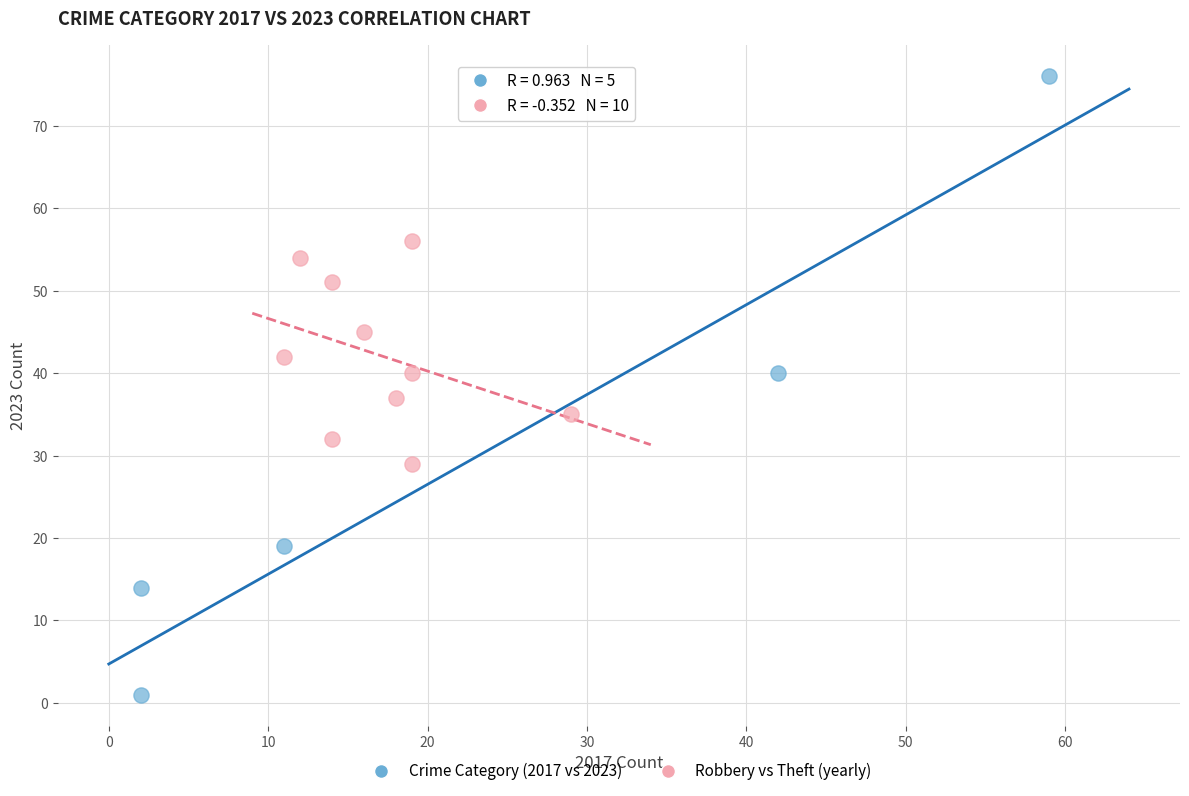

Which series contains the highest Y value?

Crime Category (2017 vs 2023)